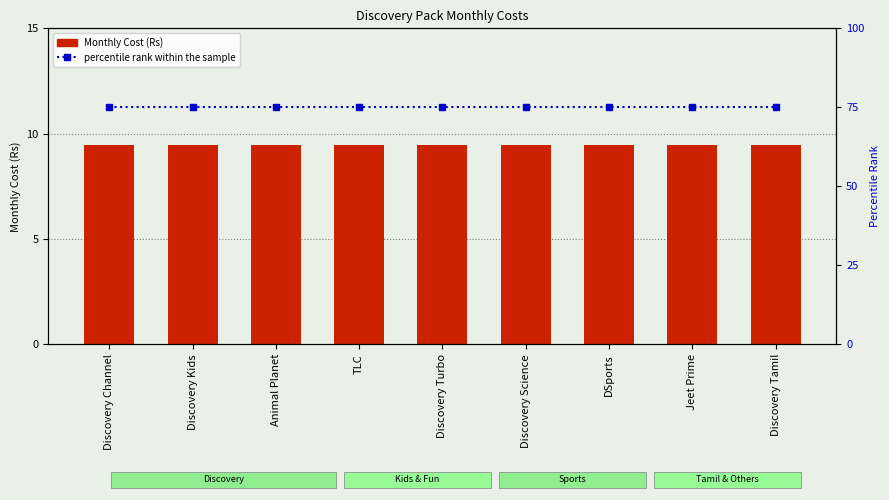

Reading left to right, list all the values displayed in this chart.

Monthly Cost (Rs): 9.4	9.4	9.4	9.4	9.4	9.4	9.4	9.4	9.4
percentile rank within the sample: 75.0	75.0	75.0	75.0	75.0	75.0	75.0	75.0	75.0